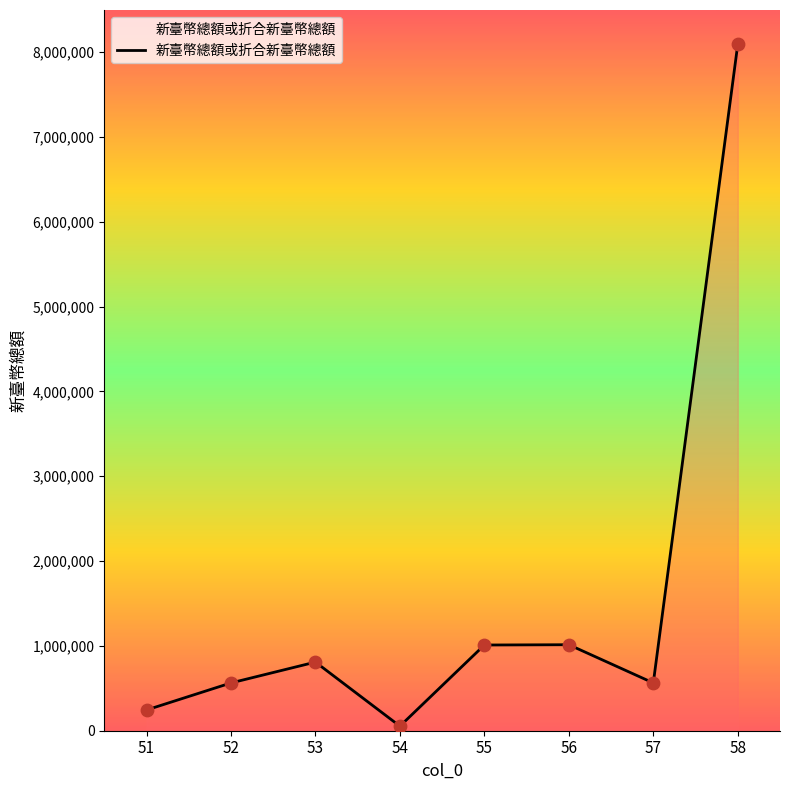

Which has a higher value, 53 or 58?

58